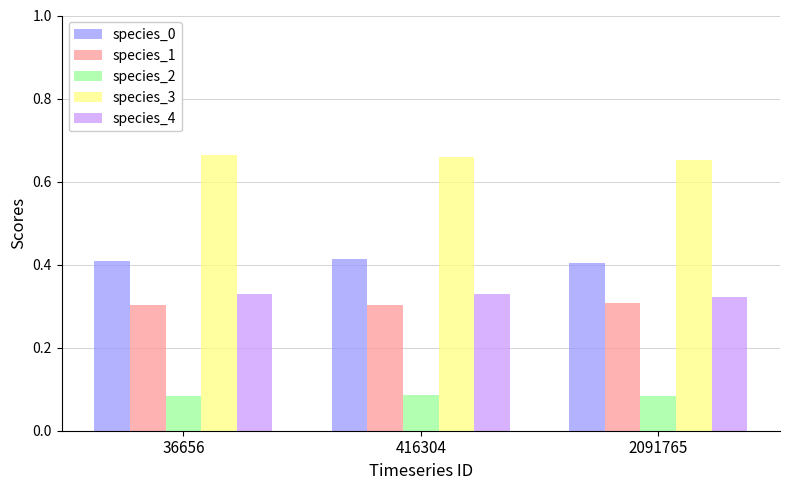

What is the spread (max minus min) of values at 2091765?

0.6